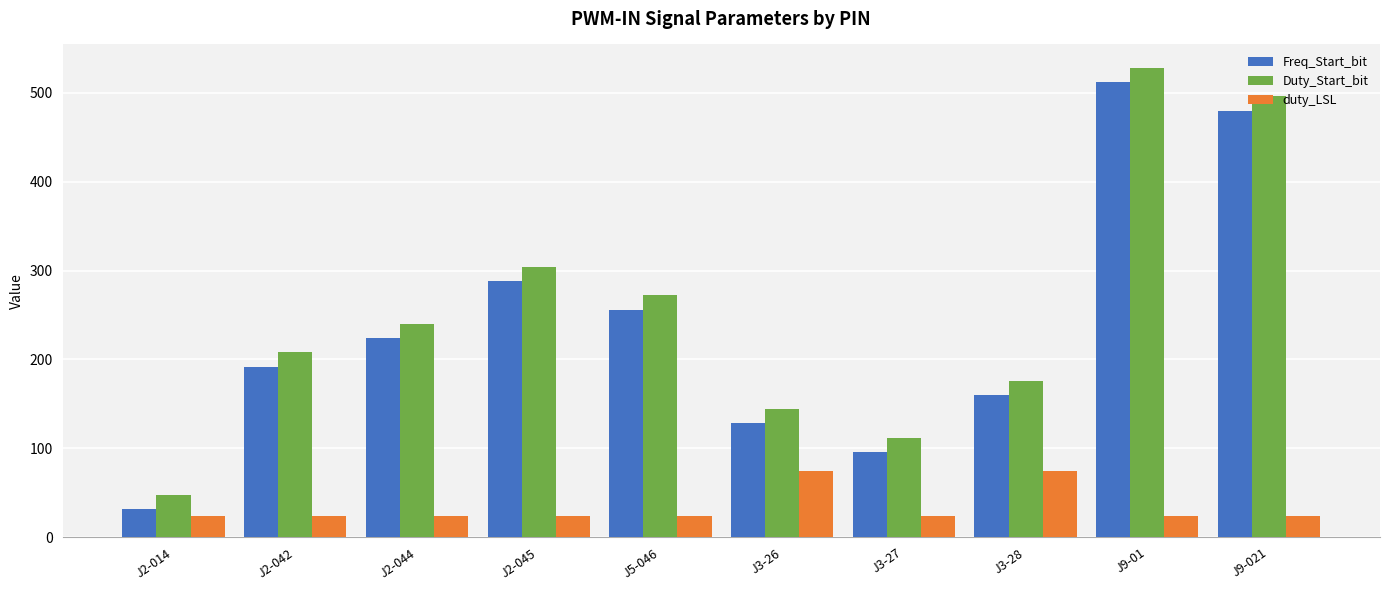

Read the Duty_Start_bit value at J3-28, to the nearest 5.

175